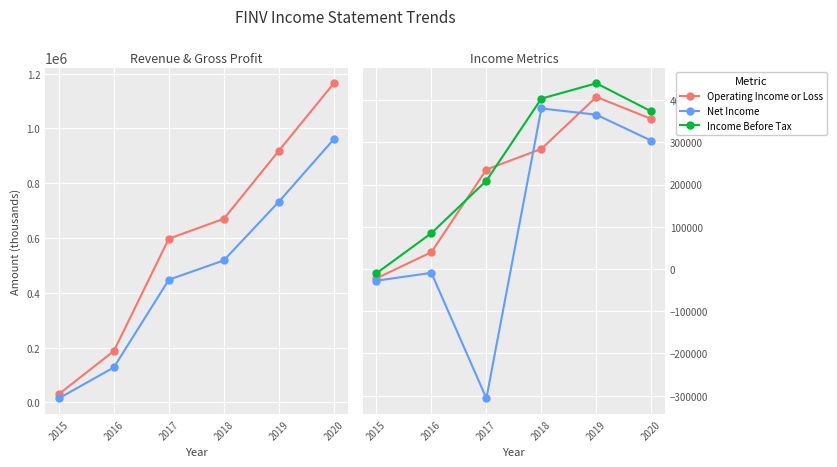

At which label does Income Before Tax reach its minimum?

2015